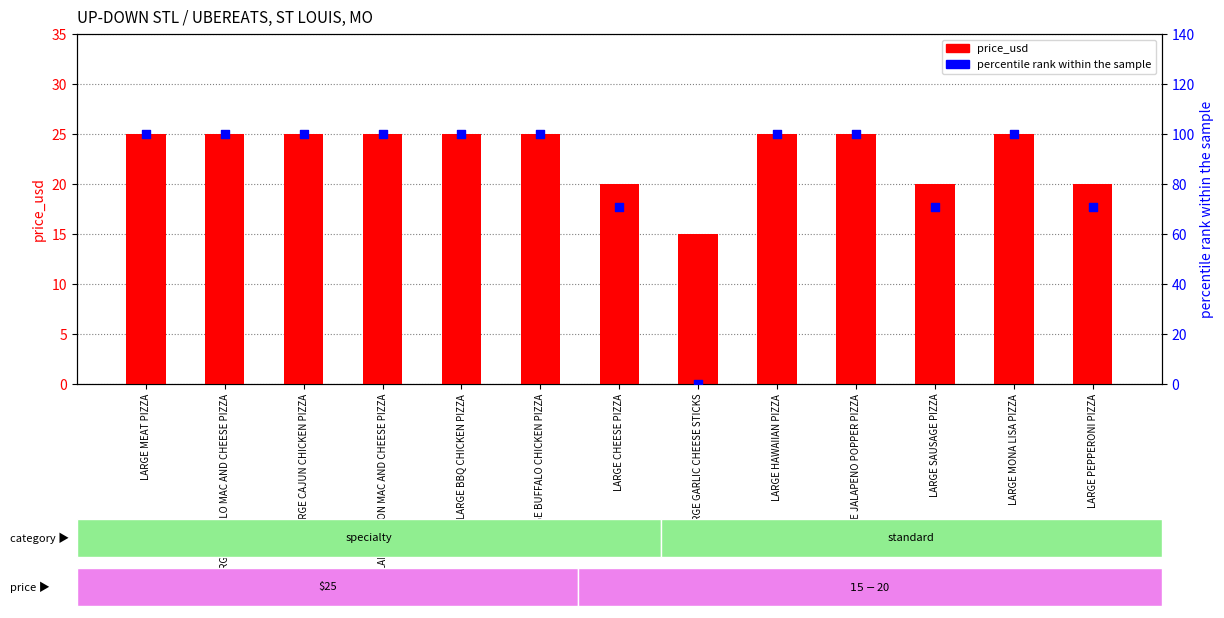

What is the total value across all series at LARGE MONA LISA PIZZA?

125